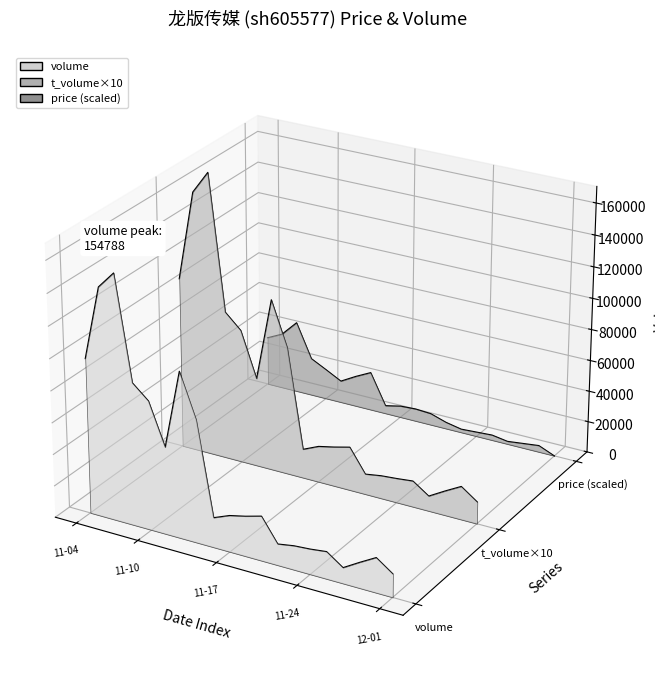

Between 2022-11-18 and 2022-11-16, which is larger?

2022-11-18